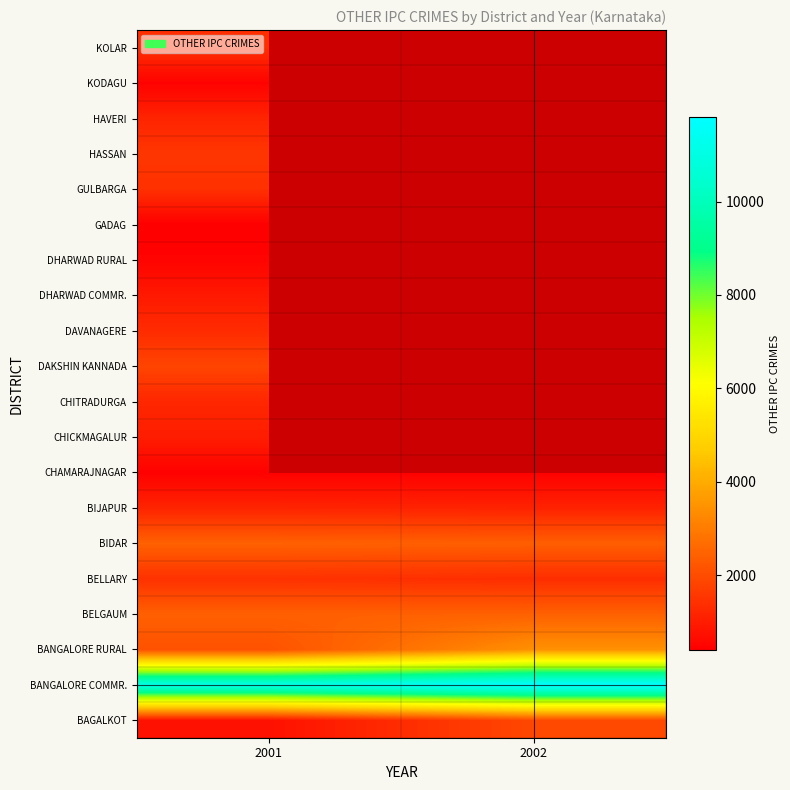

What is the sum of the BAGALKOT values at 2001 and 2002?

2685.0